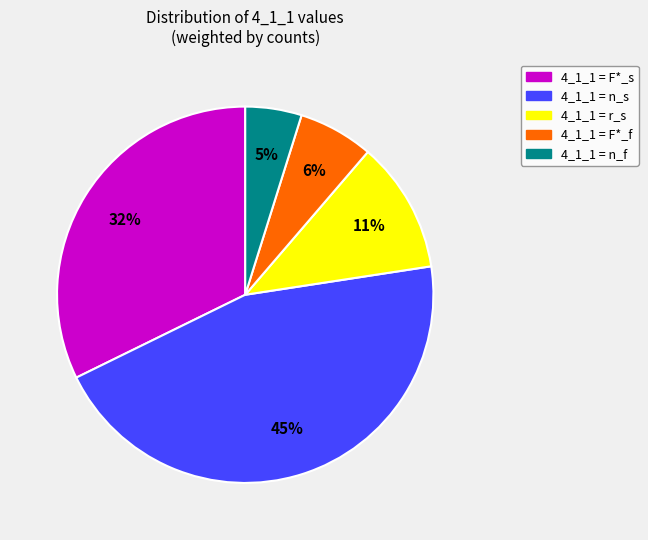

To the nearest percent, what is the average slice percentage?

20%